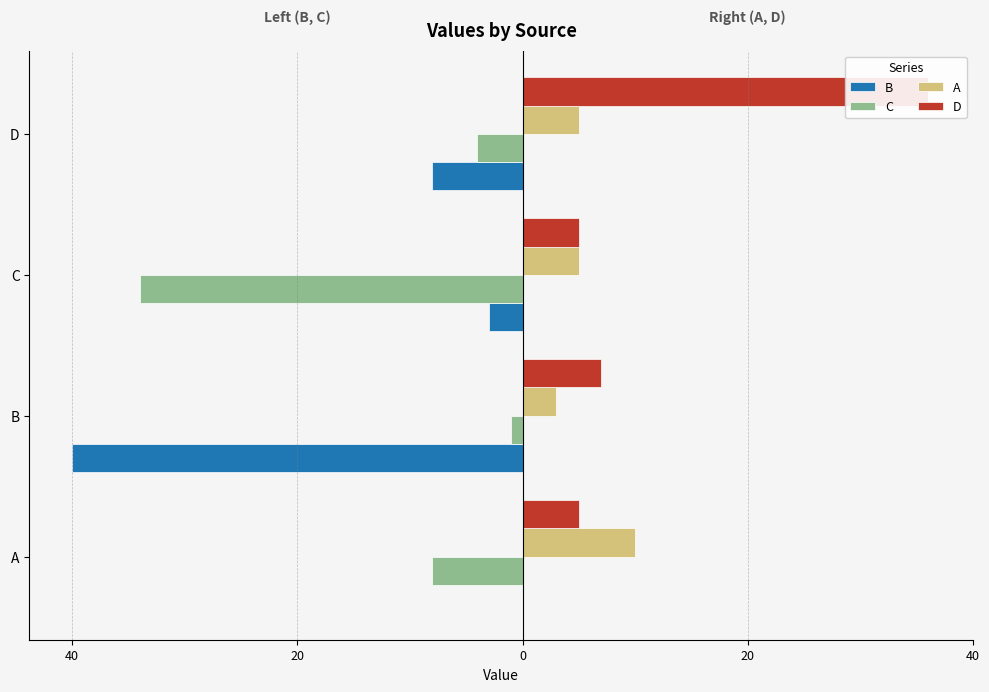

What is the sum of all D values?

53